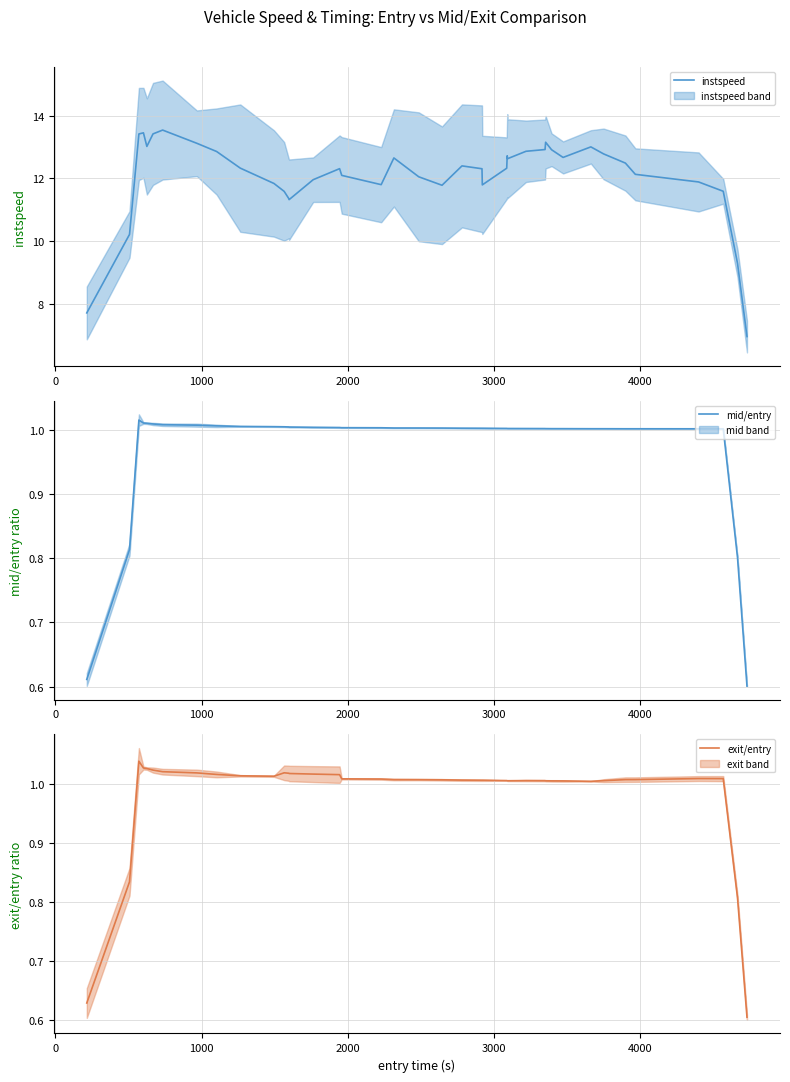

What is the difference between the second highest and minimum values in the exit/entry series?

0.4